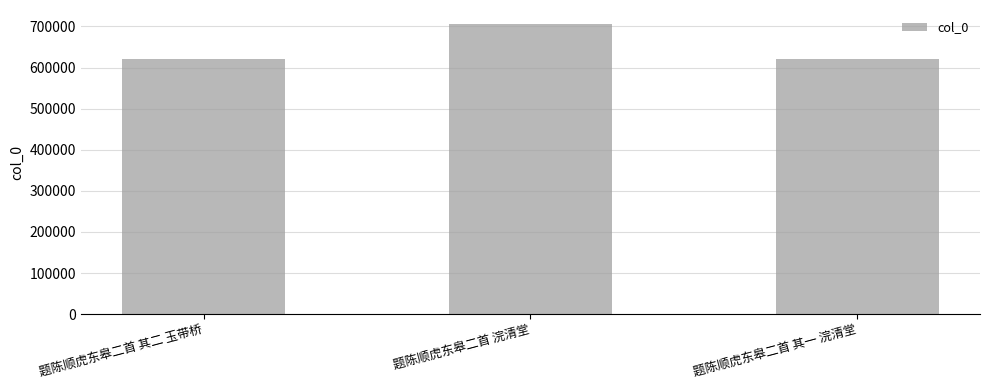

What is the sum of all values?

1946870